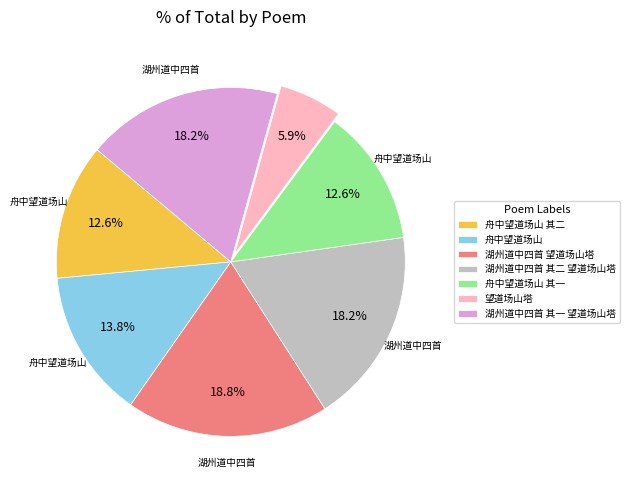

Is there any slice that represents more than half of the pie?

No